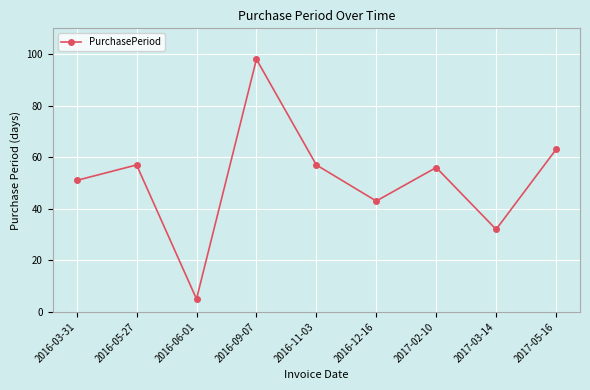

How many interior local valleys (lower than both neighbors) does the data have?

3